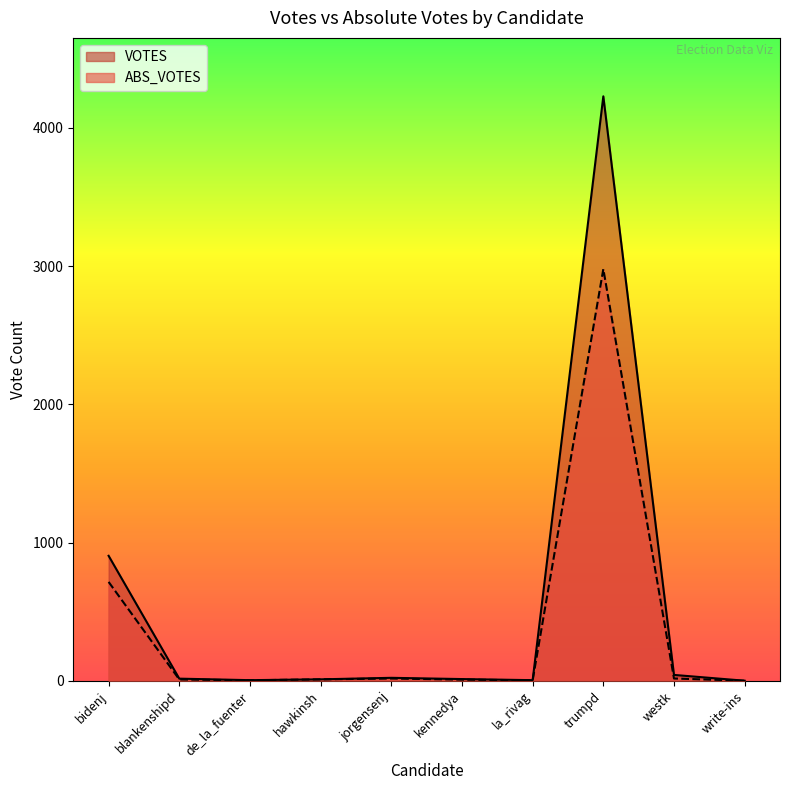

How many distinct data groups are displayed?

2